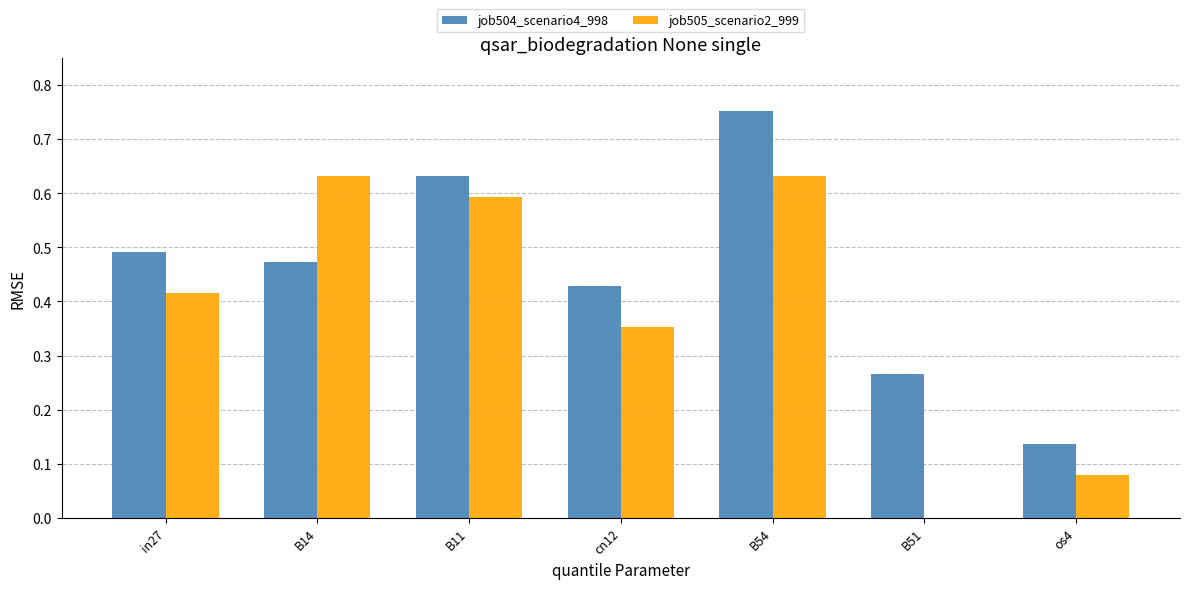

Which series changed the most between B11 and cn12?

job505_scenario2_999